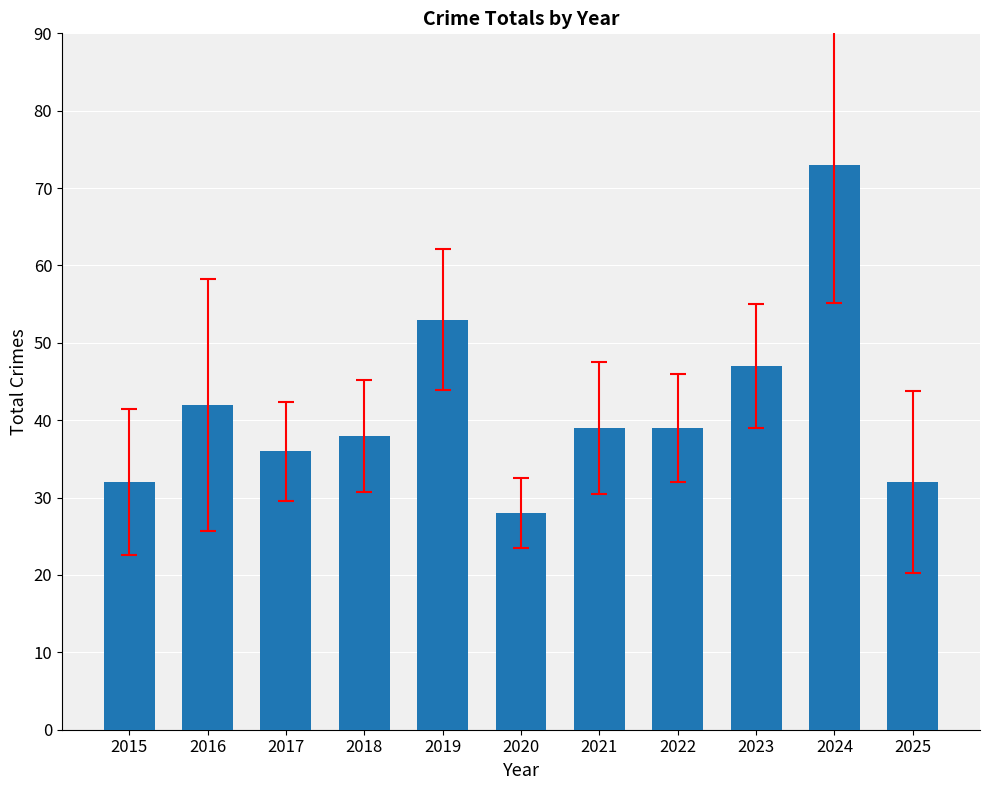

Reading right to left, what are all the values shown in this chart?

32	73	47	39	39	28	53	38	36	42	32